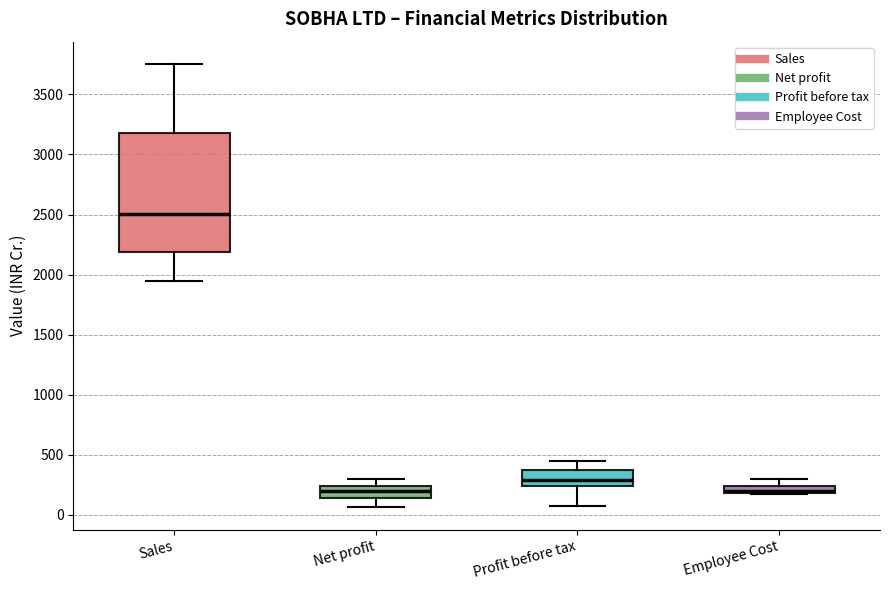

Where does the median line of the box for Profit before tax sit on the y-axis? The values are not printed on the chart, so give them approximately, as read against the axis.

300